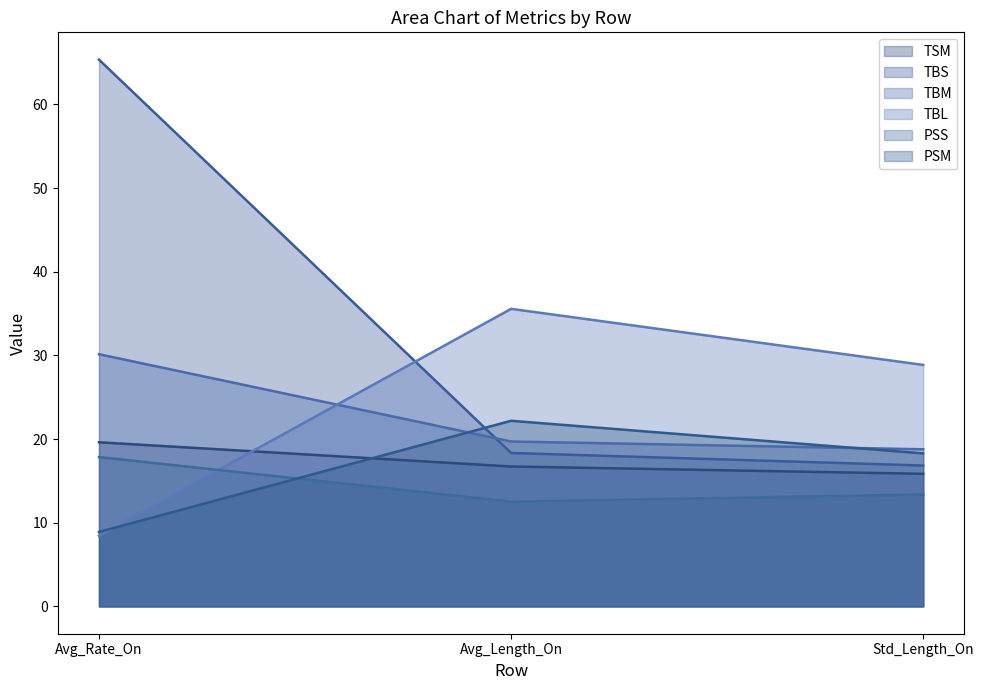

At which category is the sum across all series the highest?

Avg_Rate_On